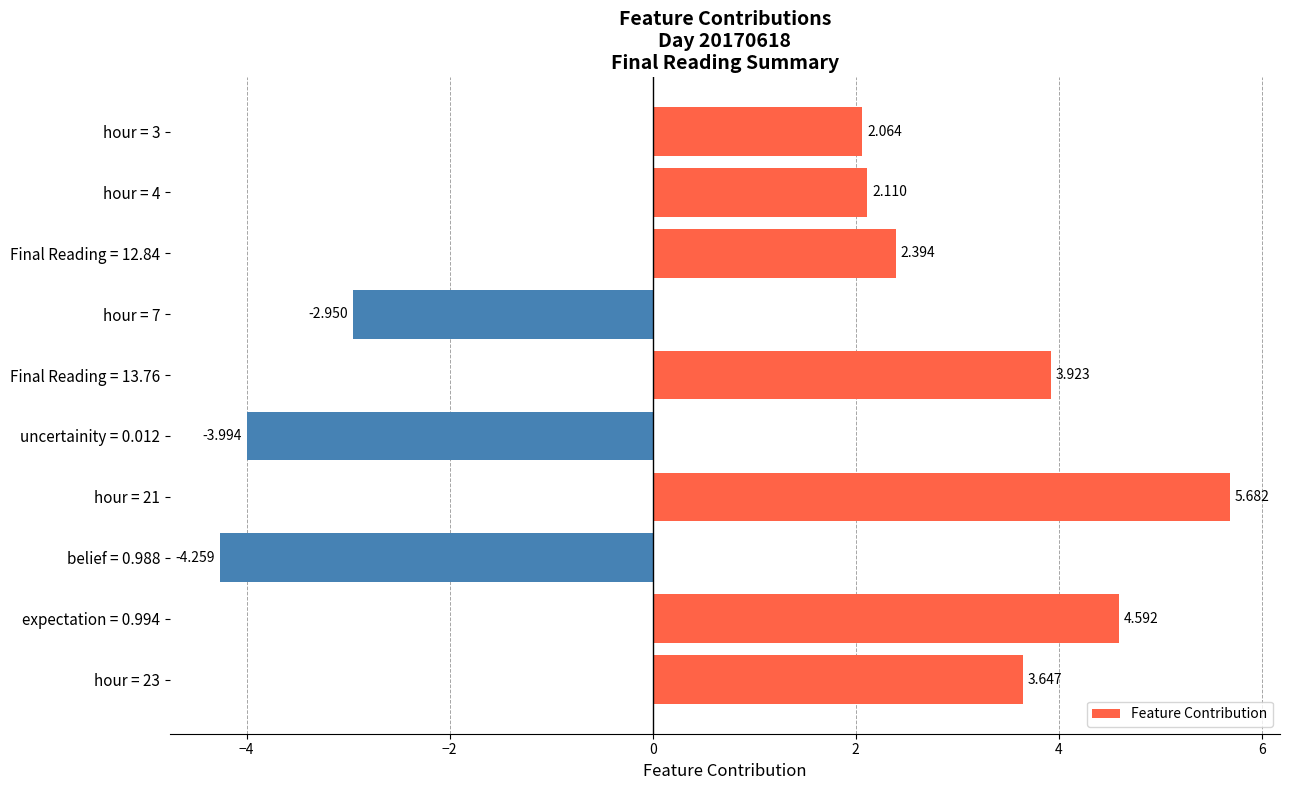

What is the sum of all values?

13.2